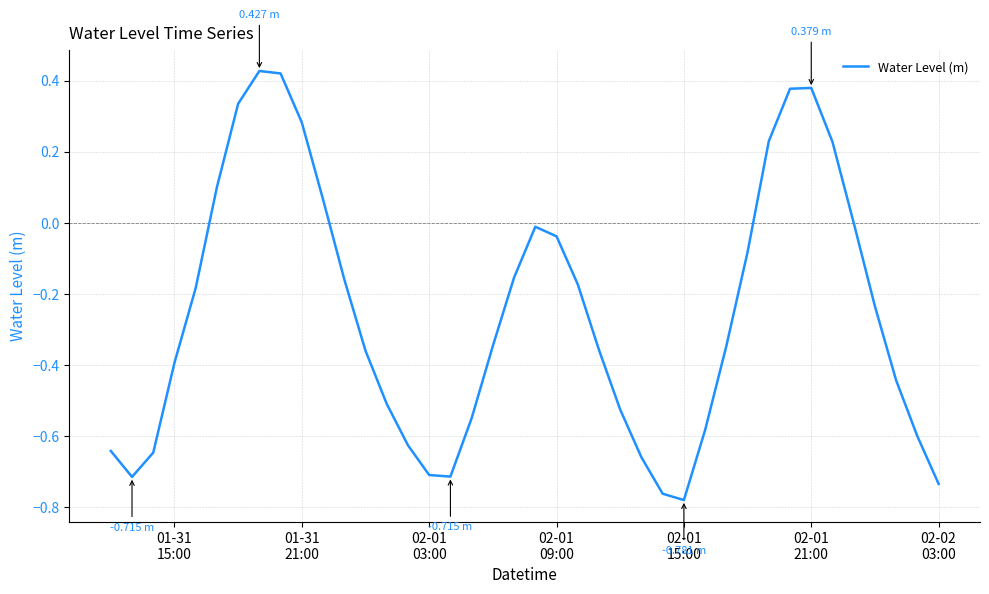

What is the difference between the maximum and minimum values?

1.2